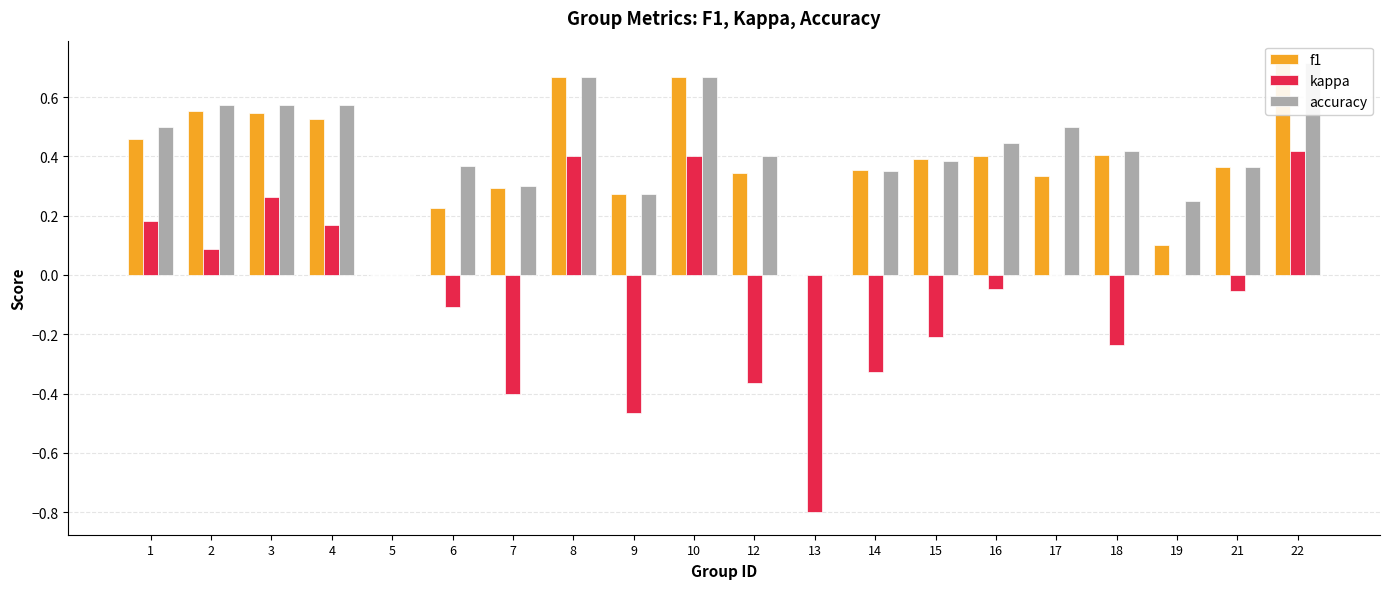

At how many categories does at least one series exceed 0?

18